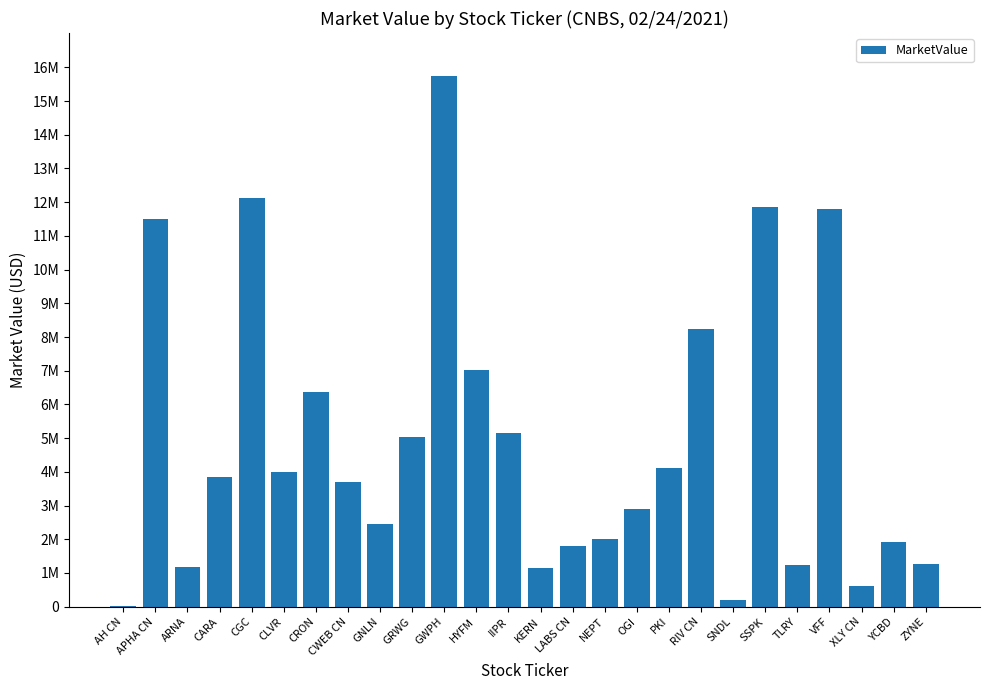

What is the change in value from NEPT to TLRY?

-780954.4